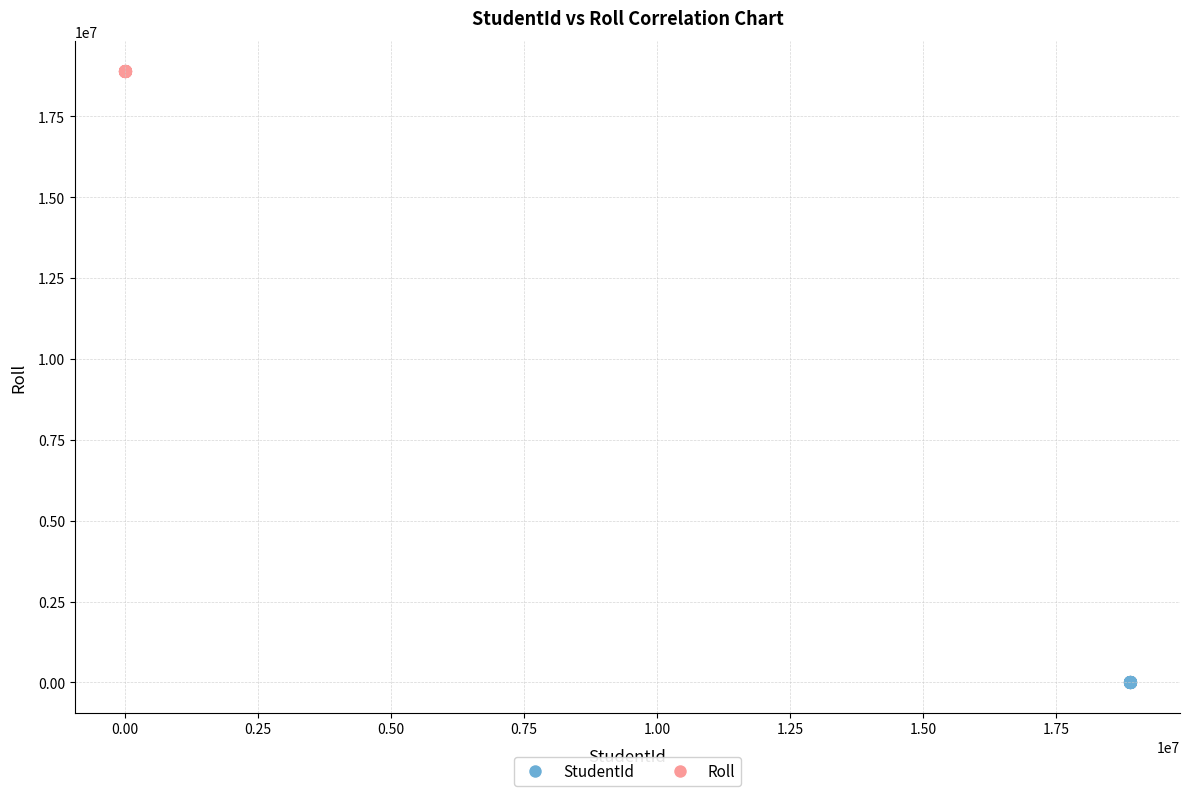

Which series reaches the maximum Y coordinate?

Roll